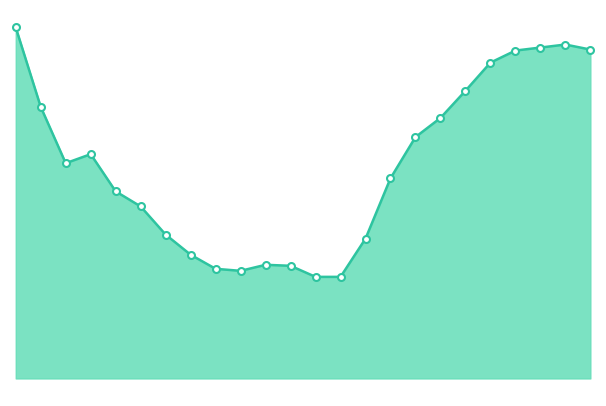

List the labels in order of value, largest first.

0, 22, 21, 23, 20, 19, 18, 1, 17, 16, 3, 2, 15, 4, 5, 6, 14, 7, 10, 11, 8, 9, 12, 13